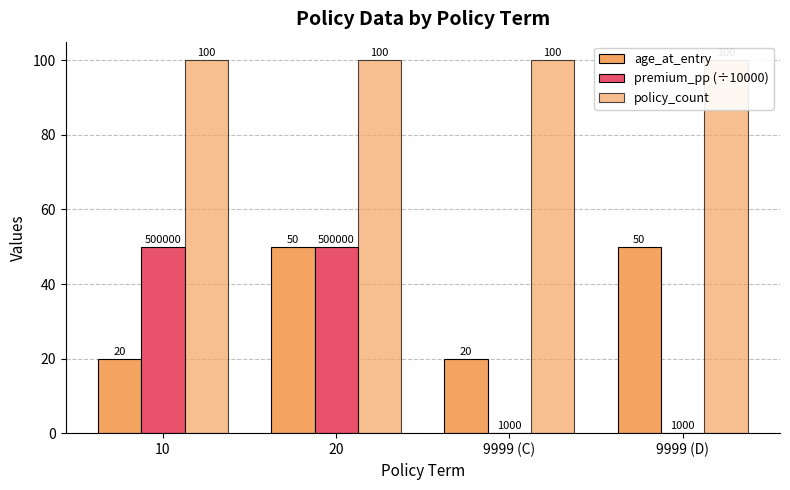

What is the difference between the highest and lowest values at 10?

80.0